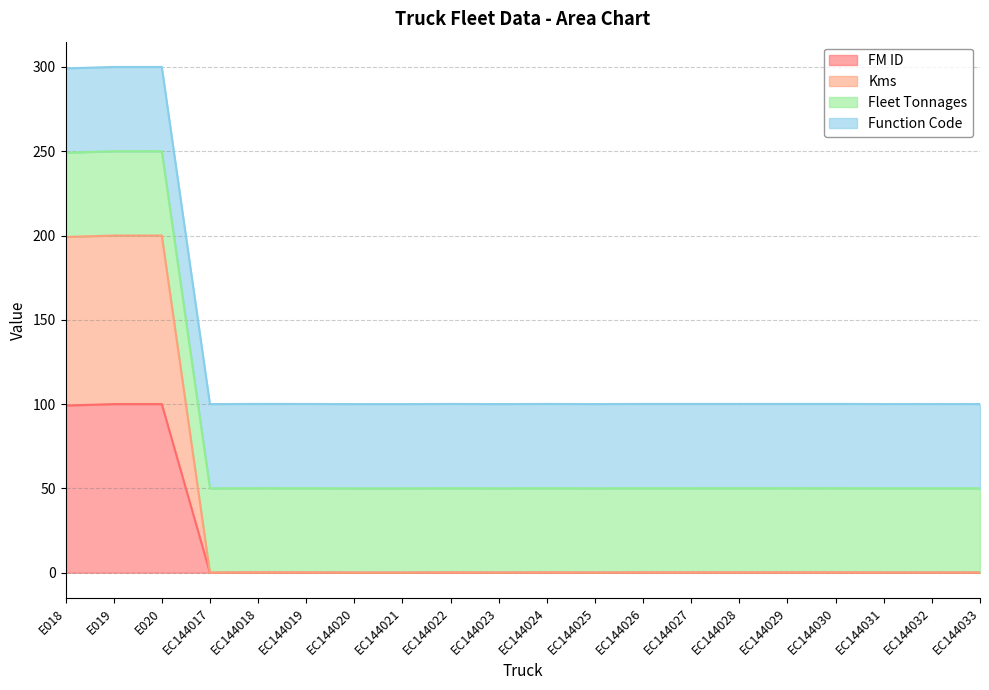

How many values in the FM ID series exceed 0?

19